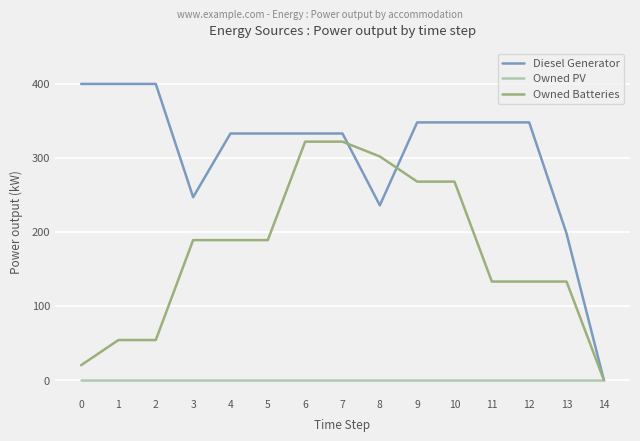

What is the sum of the Diesel Generator values at 0 and 4?

733